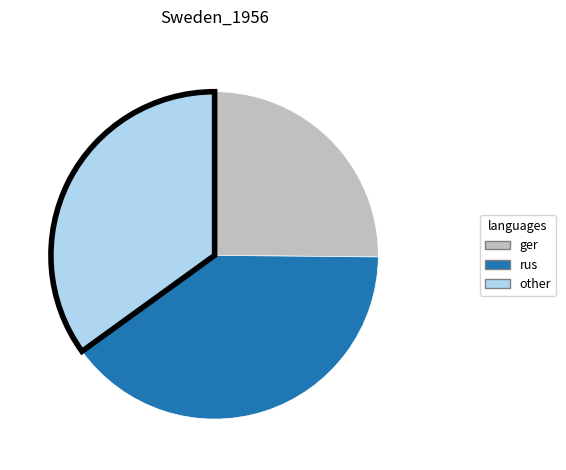

Is there any slice that represents more than half of the pie?

No